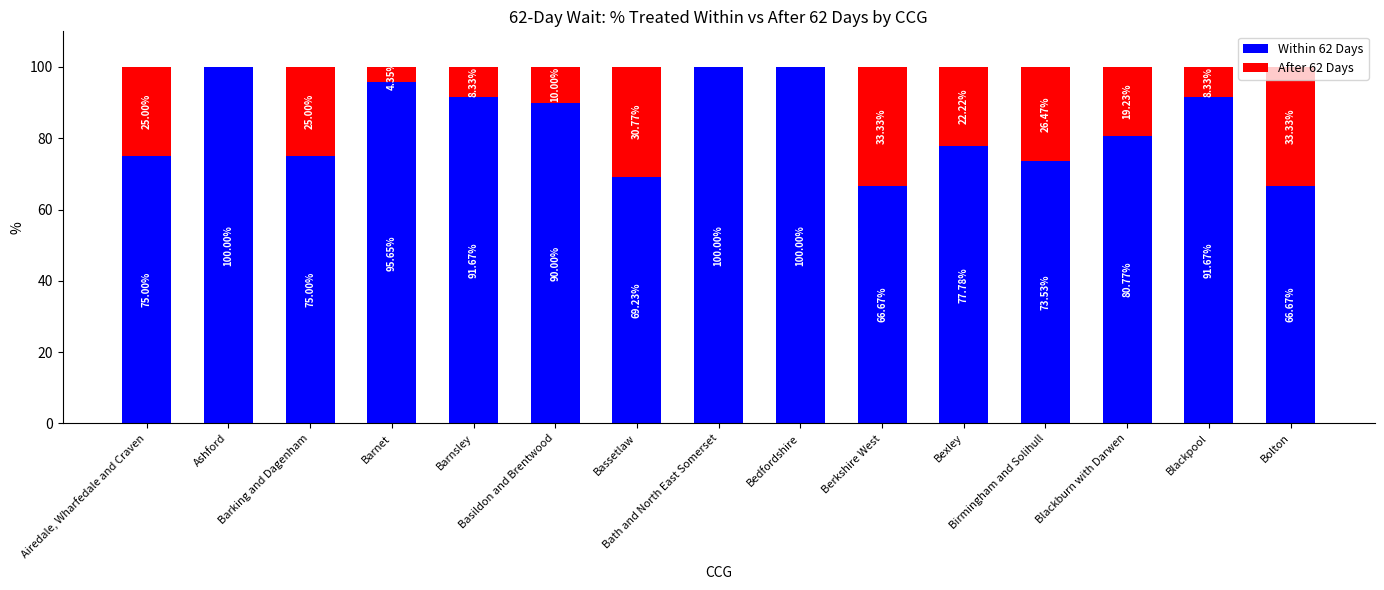

At which label does After 62 Days first exceed 19?

Airedale, Wharfedale and Craven